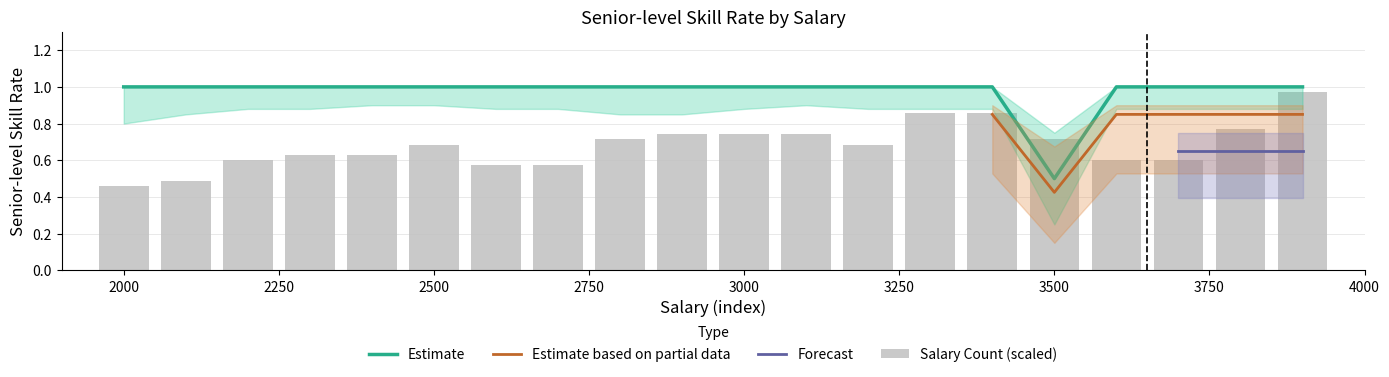

What is the smallest value displayed?

0.2